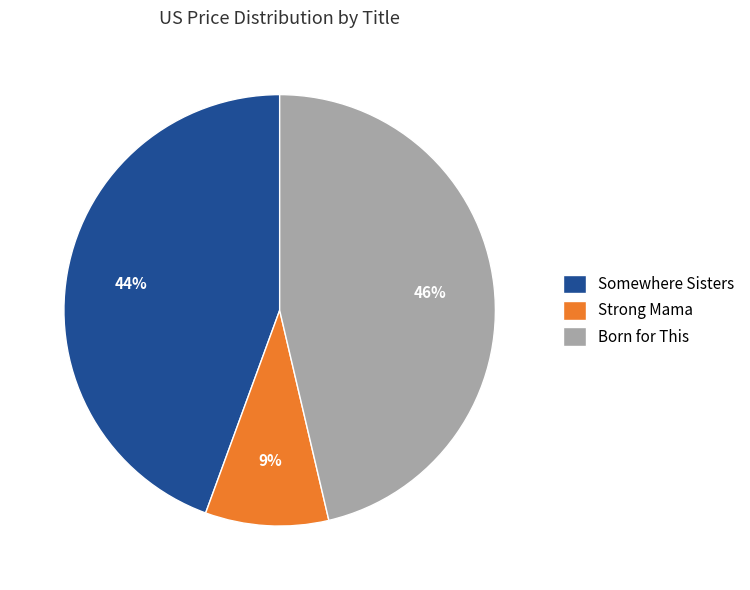

Is it true that Born for This is 33% of the pie?

False